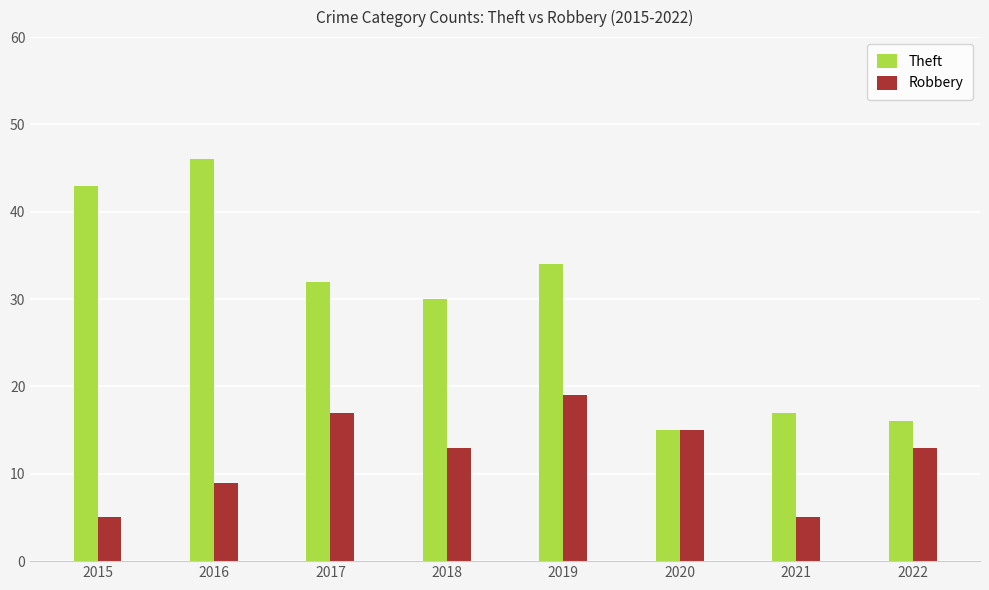

Rank the series by their average value, from highest to lowest.

Theft, Robbery